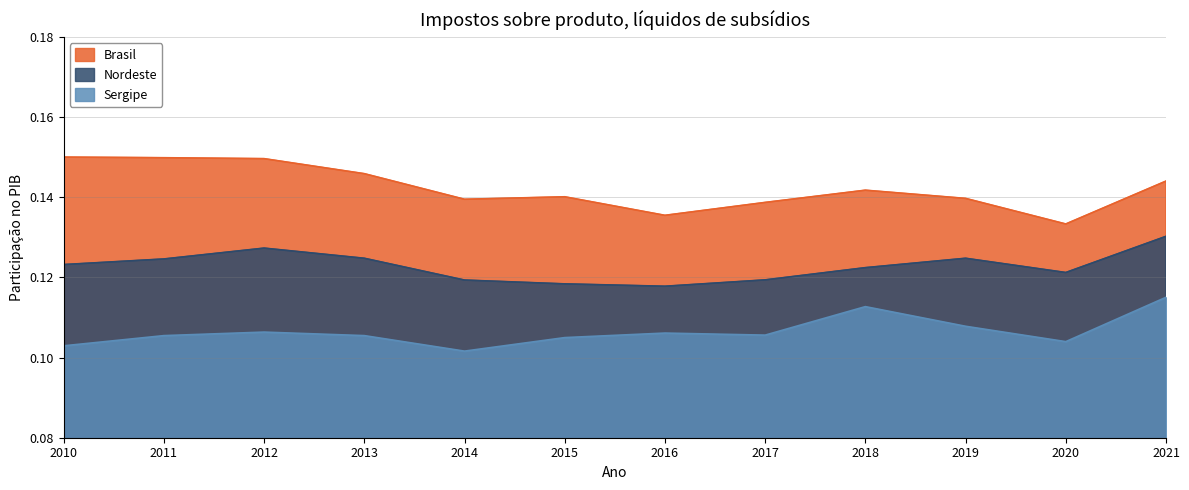

The Nordeste series shows 0.2 at 2015. True or false?

False